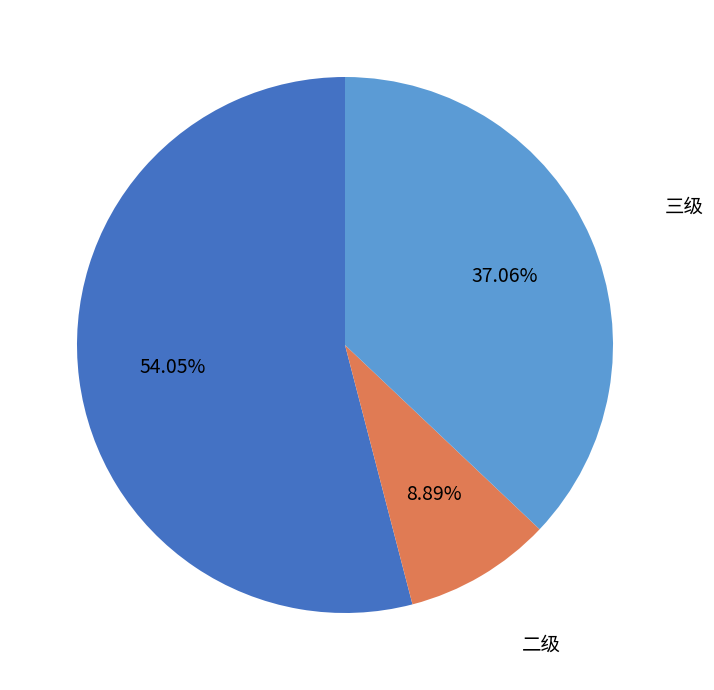

Rank the categories by value from highest to lowest.

一级, 三级, 二级